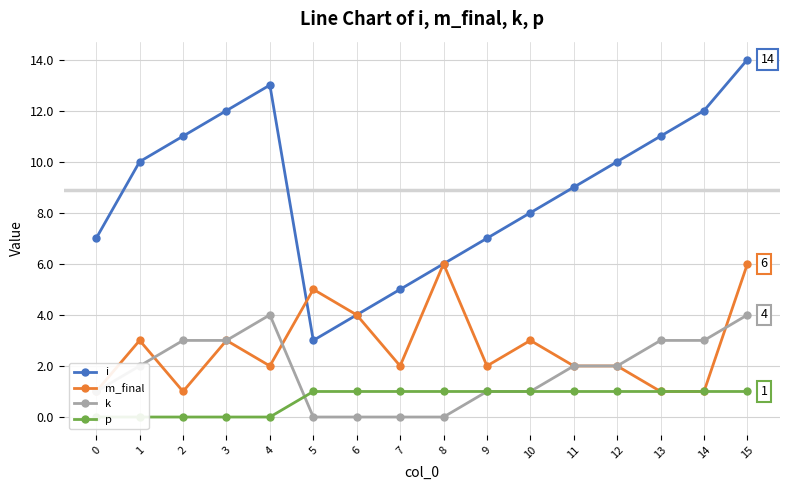

At which category is the sum across all series the highest?

15